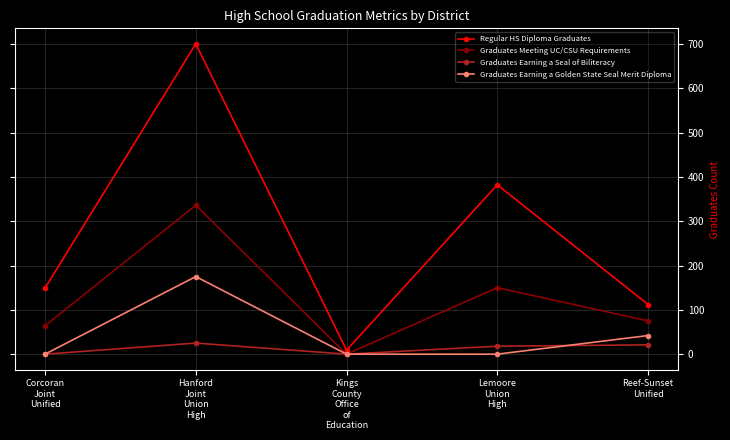

How many interior local valleys does the Regular HS Diploma Graduates series have?

1